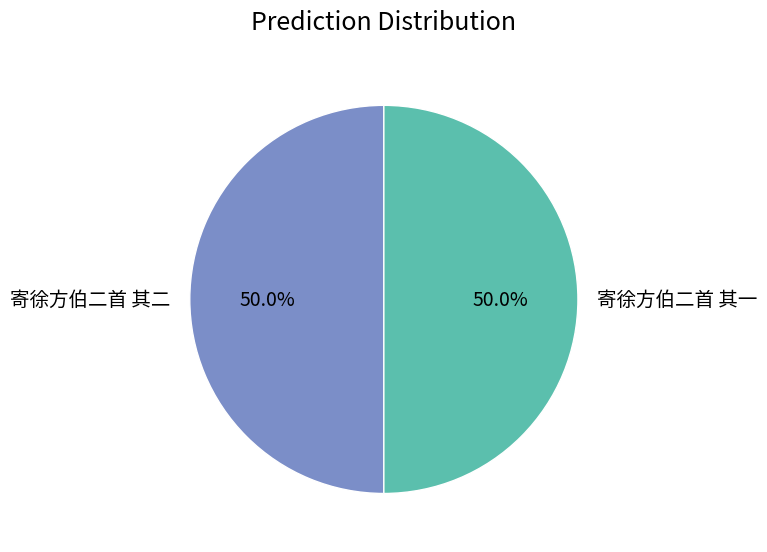

Do 寄徐方伯二首 其二 and 寄徐方伯二首 其一 together represent more than half of the pie?

Yes